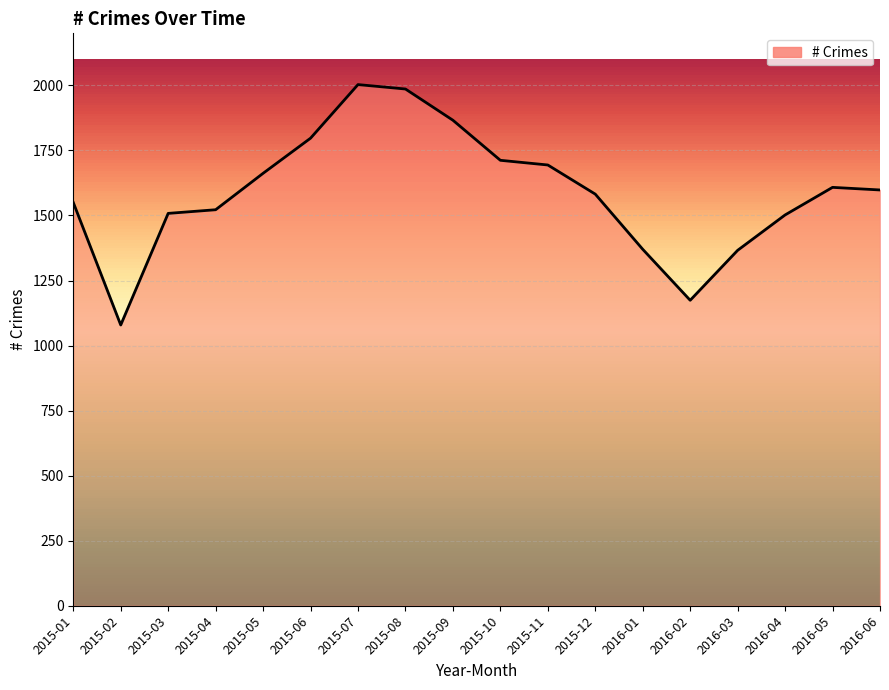

Is it true that the value at 2015-05 is 794?

False